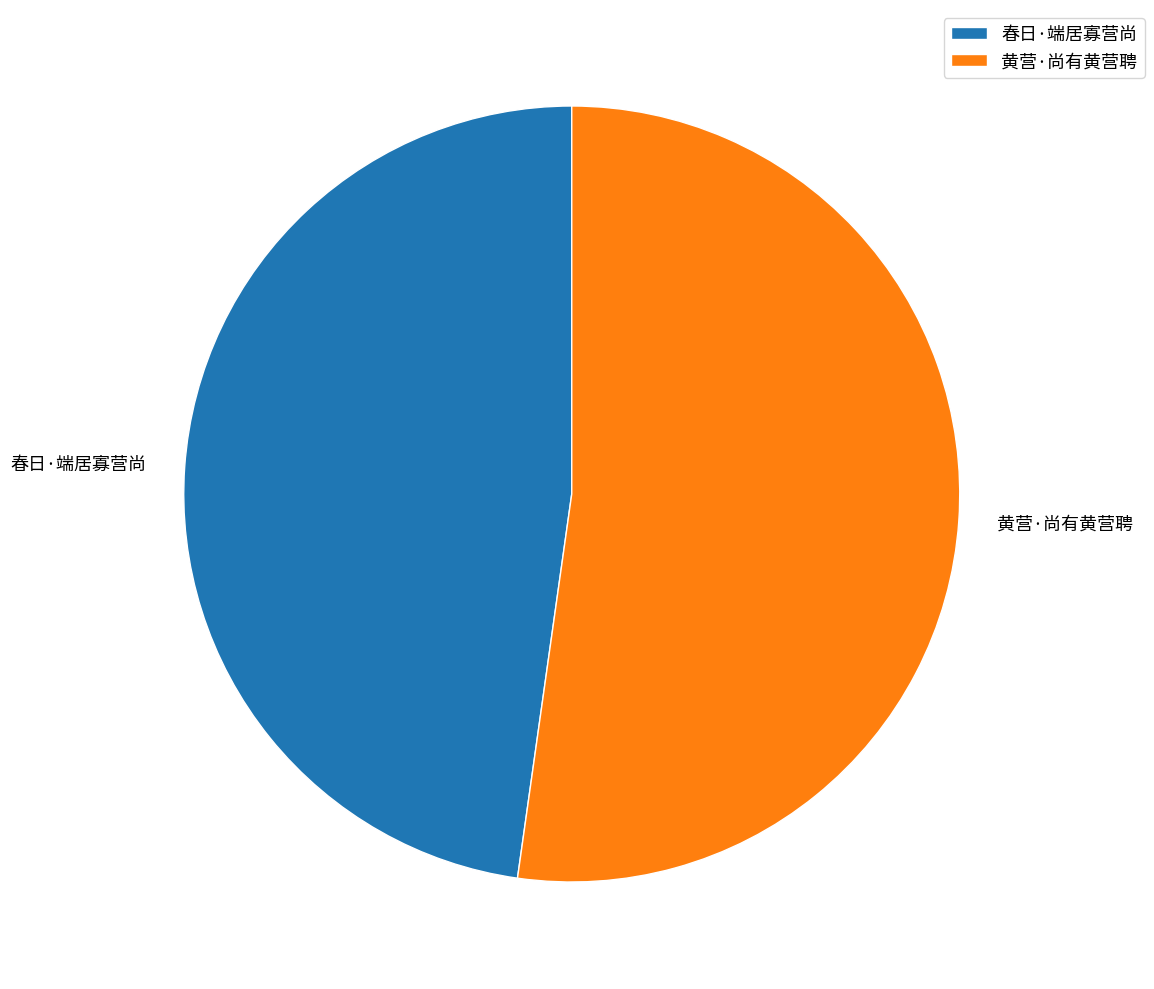

Combined, do 黄营·尚有黄营聘 and 春日·端居寡营尚 account for over 50%?

Yes